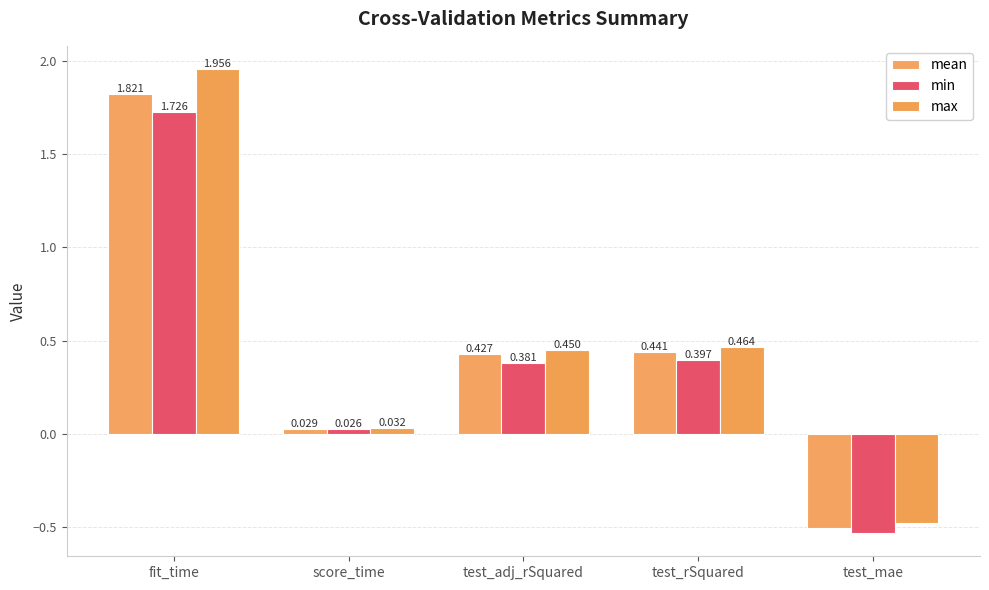

Is it true that mean equals 0.2 at test_rSquared?

False